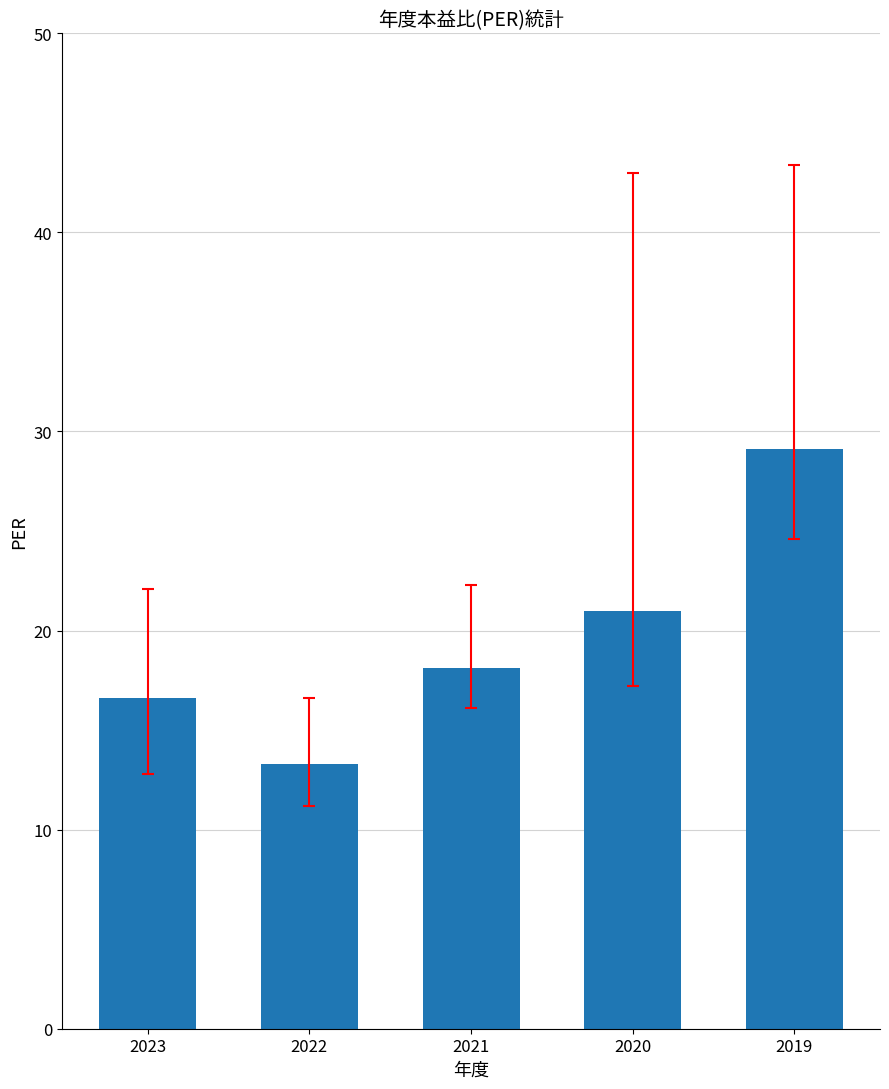

What is the maximum value shown in the chart?

29.1